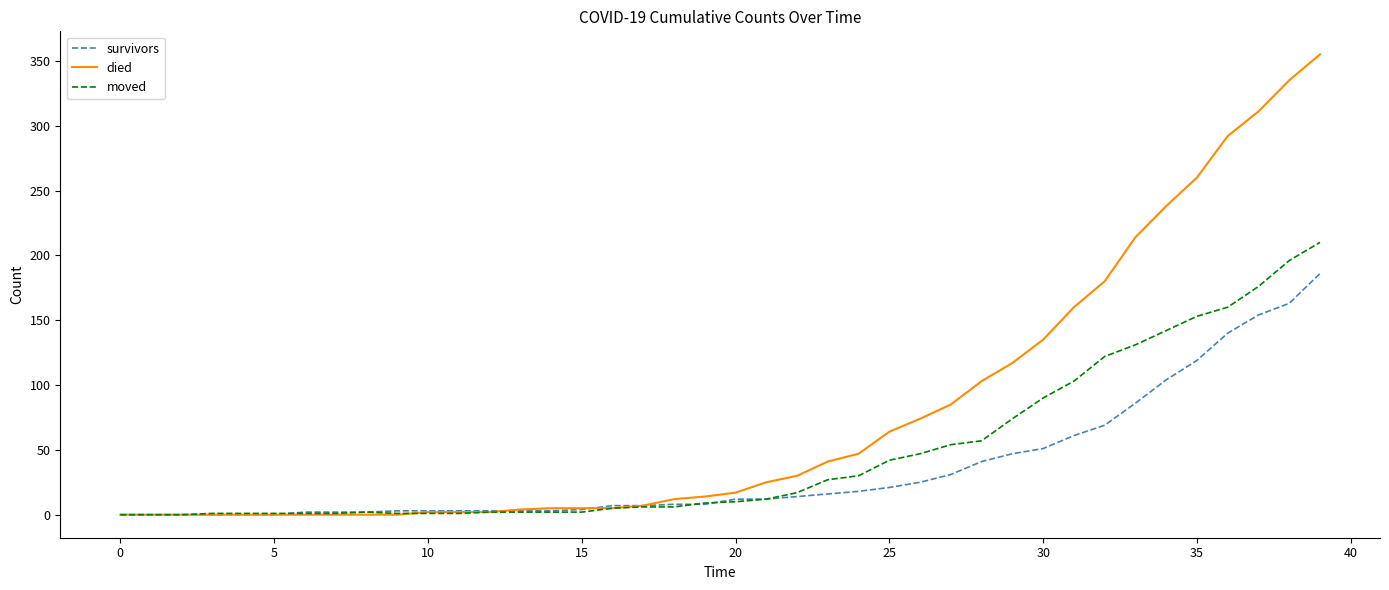

List the series in order of their peak value, lowest first.

survivors, moved, died